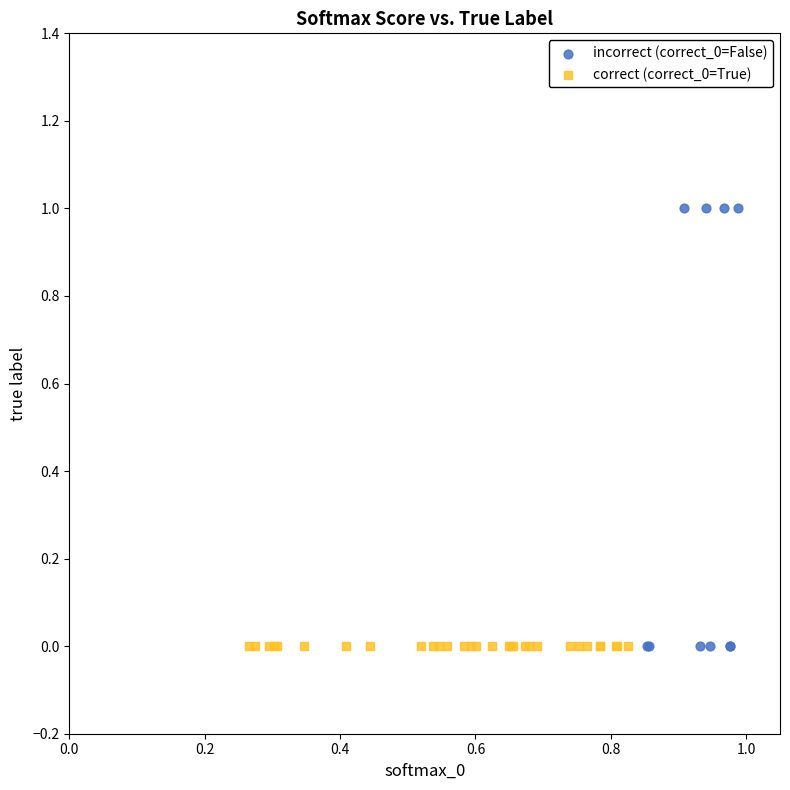

What are all the series names shown in the legend?

incorrect (correct_0=False), correct (correct_0=True)